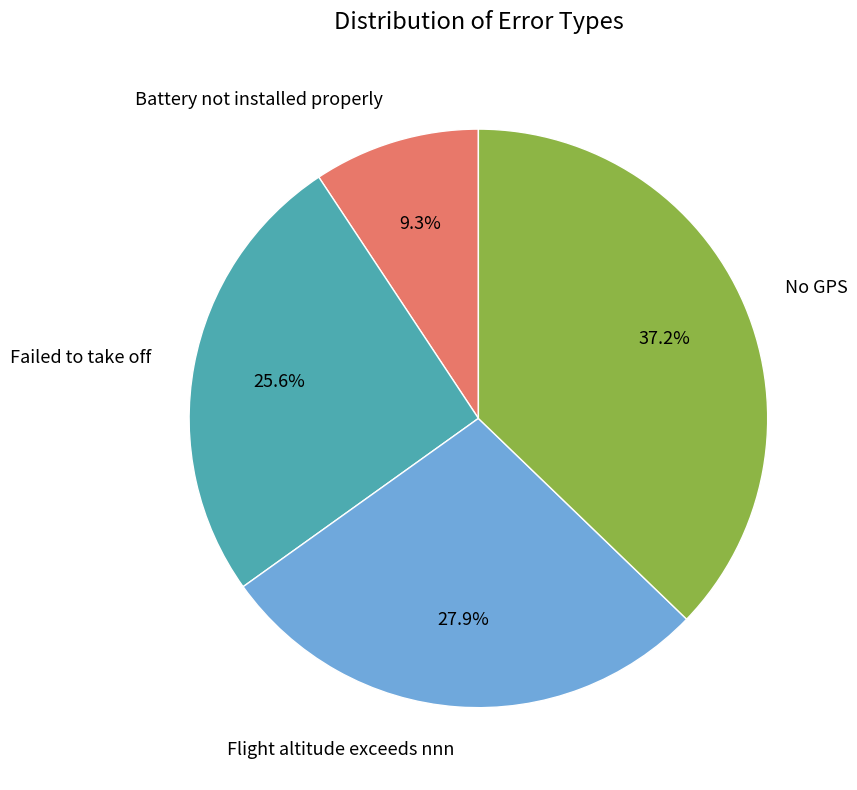

Does Battery not installed properly account for over 50% of the chart?

No